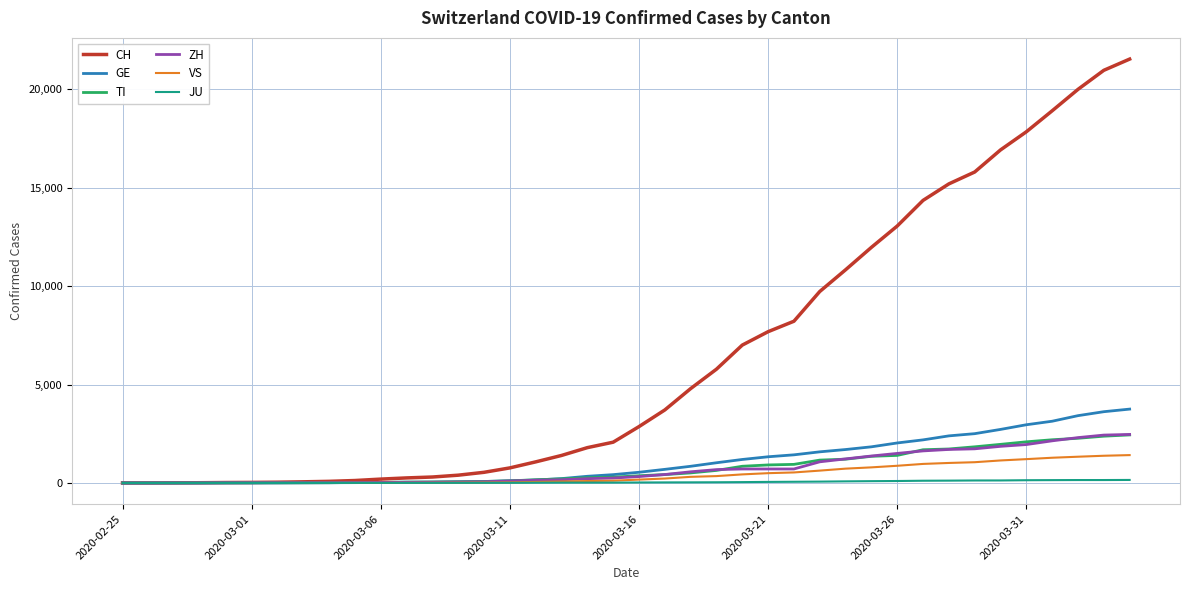

Which series has the largest range (max minus min)?

CH